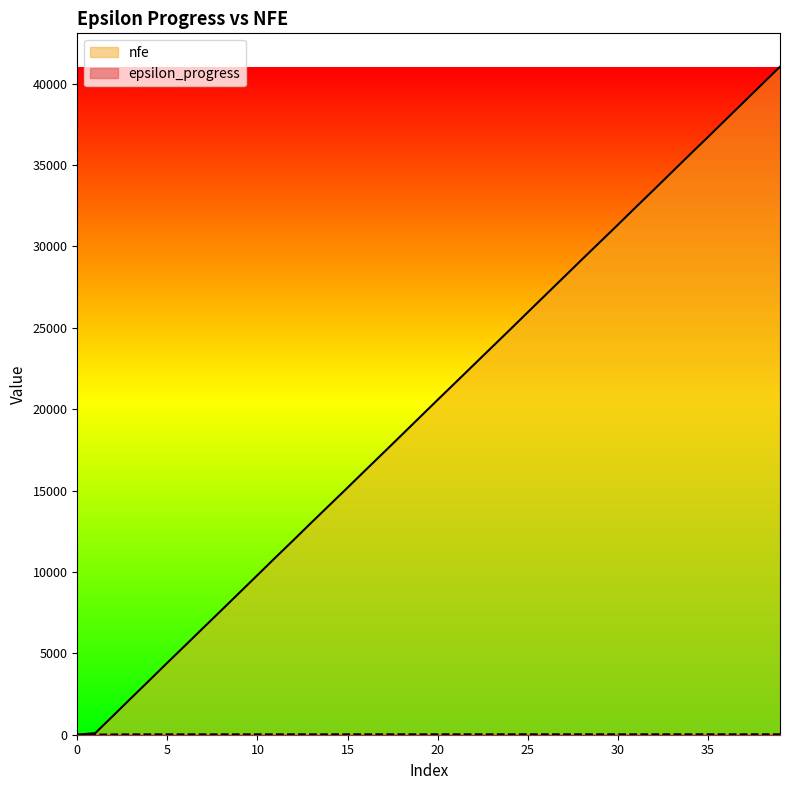

What is the difference between the second highest and minimum values in the epsilon_progress series?

25